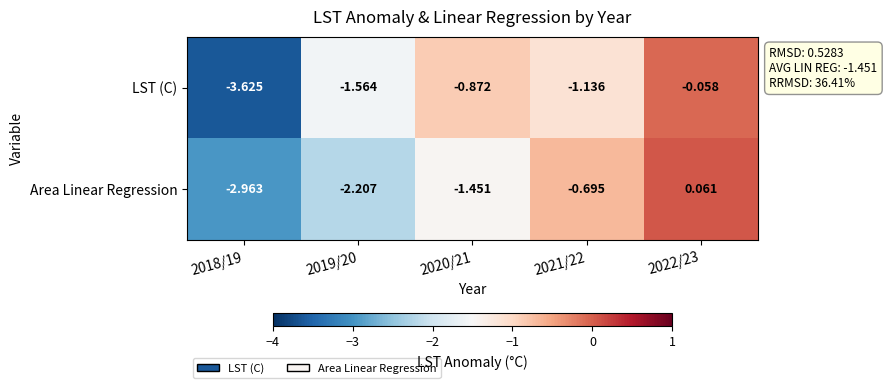

Is the value of Area Linear Regression at 2020/21 greater than the value of LST (C) at 2020/21?

No